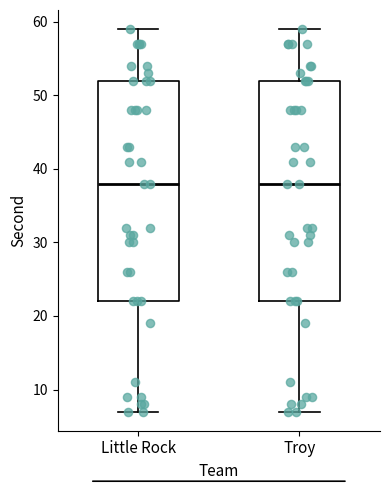

Reading left to right, transcribe this box plot: for each box, give where its median line is, the range the box spans, and where its two whiskers end, as read against the y-axis. The values are not printed on the chart, so give them approximately, as read against the axis.

Little Rock: median 38, box 22 to 52, whiskers 7 to 59
Troy: median 38, box 22 to 52, whiskers 7 to 59